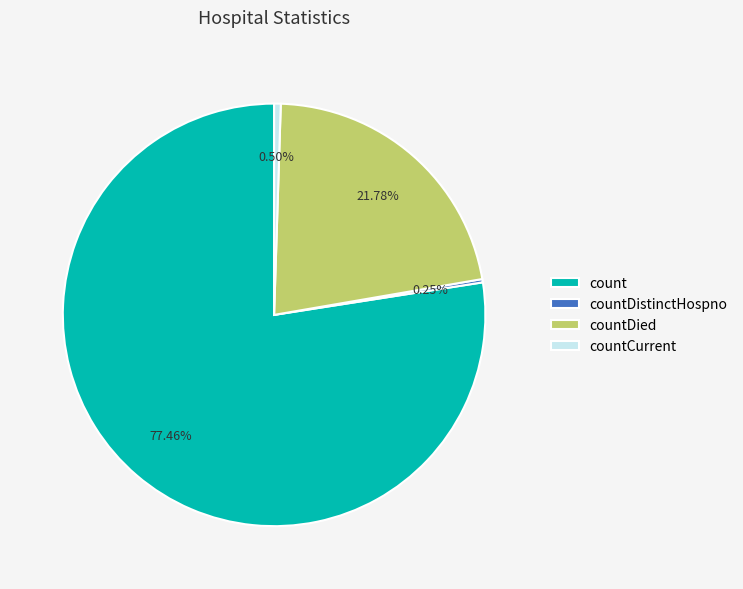

Does any single category account for the majority?

Yes